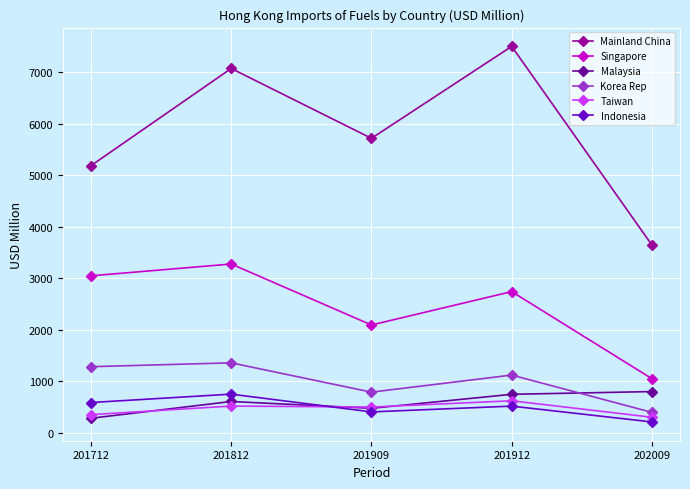

What is the value of the Indonesia point at the 4th from the left?

513.0